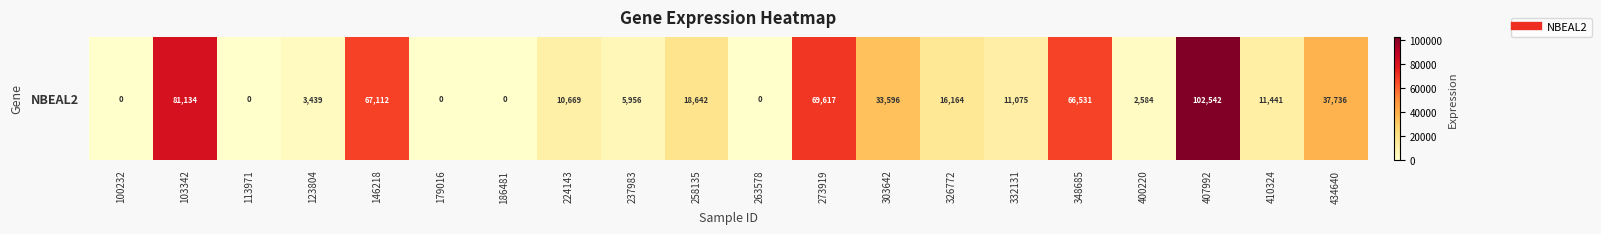

Reading left to right, extract all data points from this chart.

0	81134	0	3439	67112	0	0	10669	5956	18642	0	69617	33596	16164	11075	66531	2584	102542	11441	37736